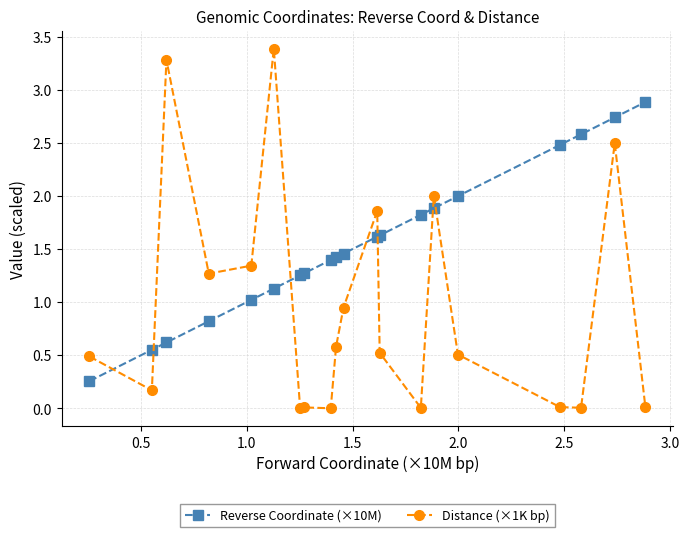

At how many categories does at least one series exceed 0?

20